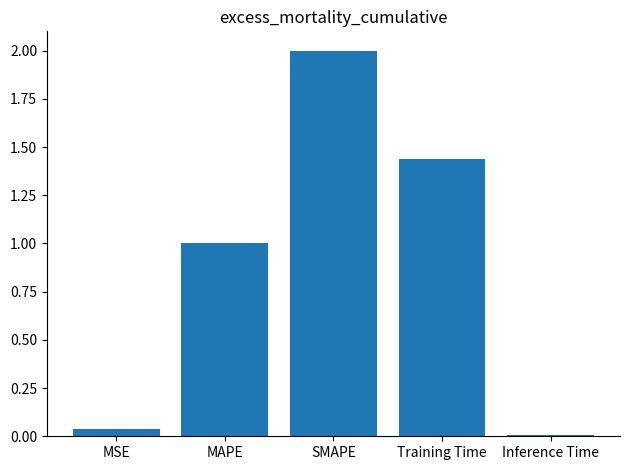

Which has a higher value, MSE or SMAPE?

SMAPE